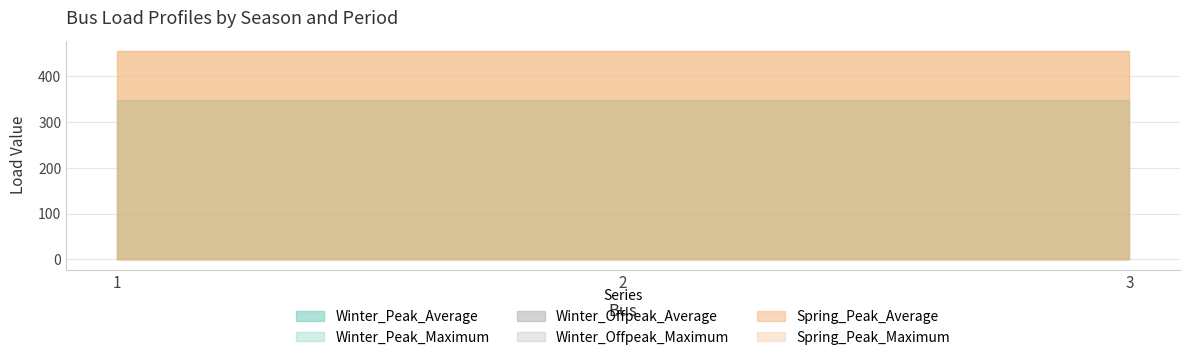

Is the value of Winter_Peak_Average at 2 greater than the value of Spring_Peak_Average at 2?

No